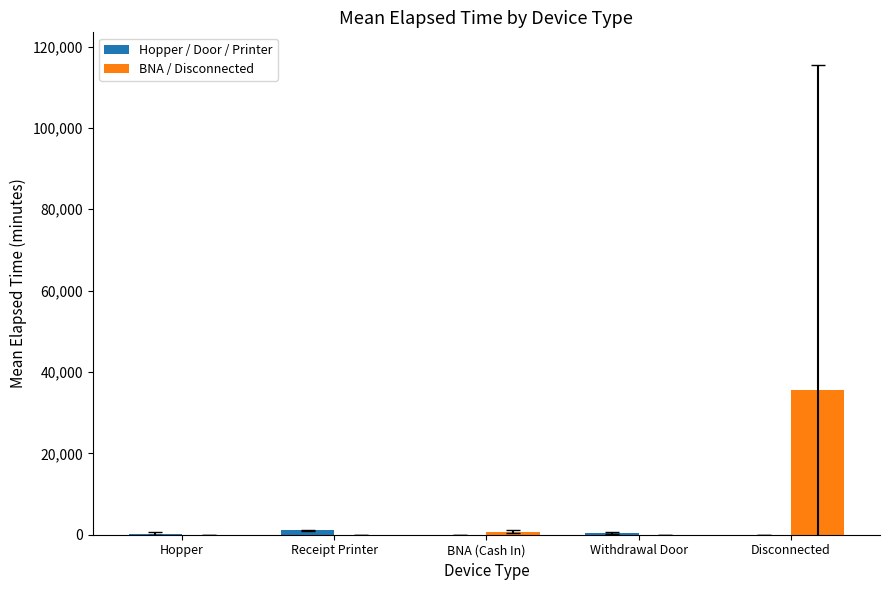

At which category is the sum across all series the highest?

Disconnected